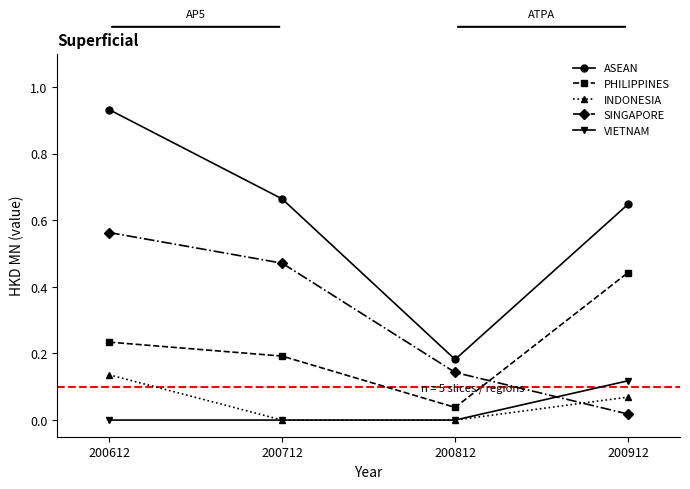

Which category has the highest value in the PHILIPPINES series?

200912